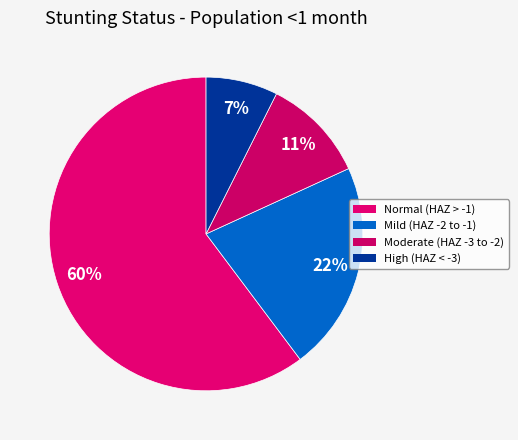

Does any single category account for the majority?

Yes